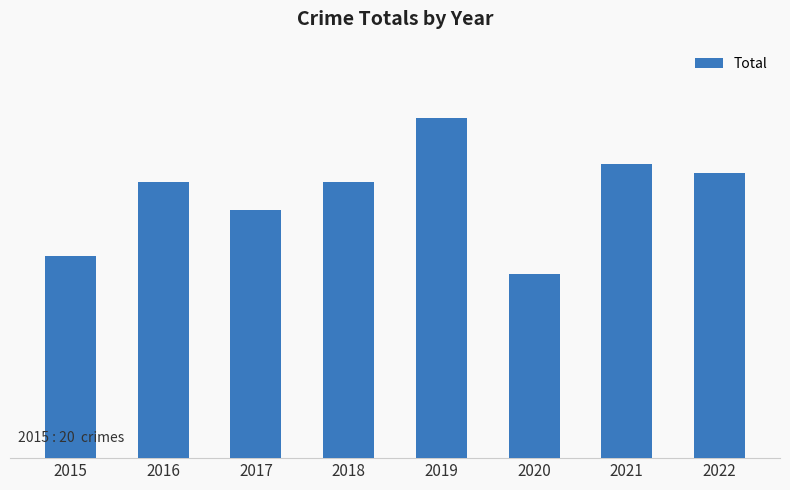

Which has a higher value, 2016 or 2018?

2016